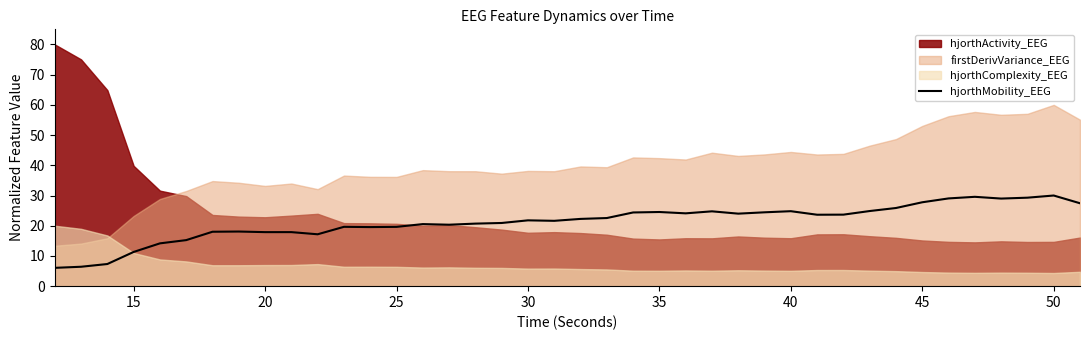

What is the minimum value shown in the chart?

6.1